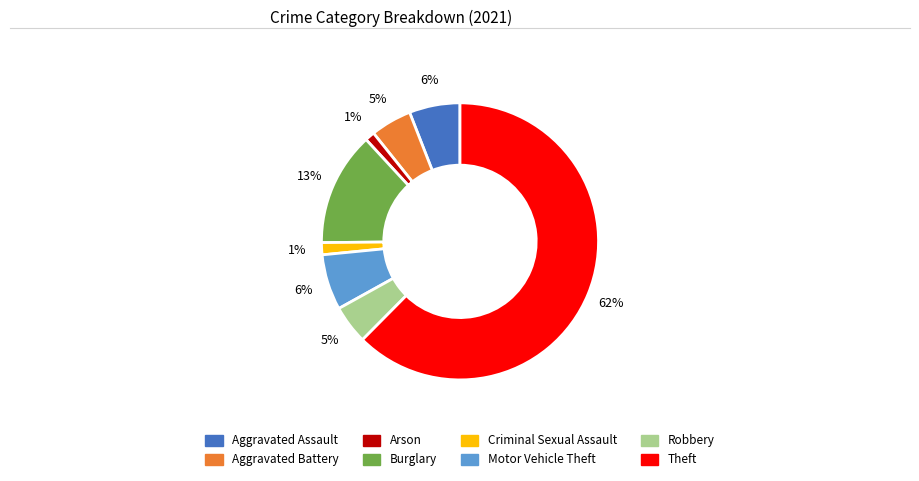

Combined, do Burglary and Motor Vehicle Theft account for over 50%?

No